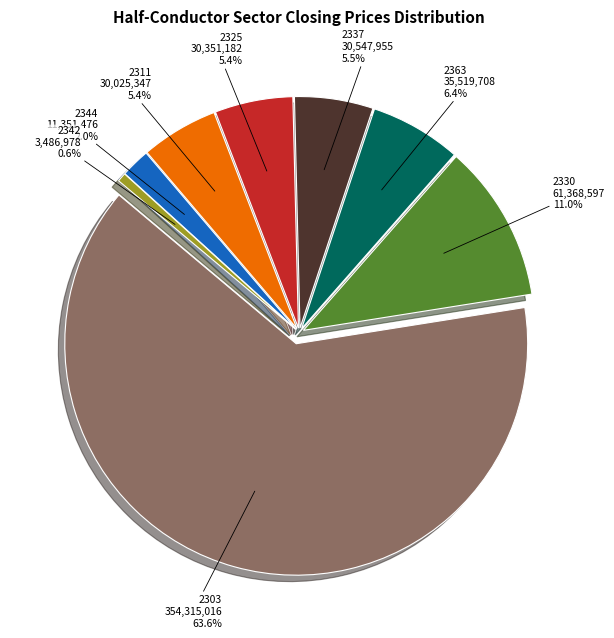

Approximately how many times larger is the value at 2342 compared to 2311?

0.1